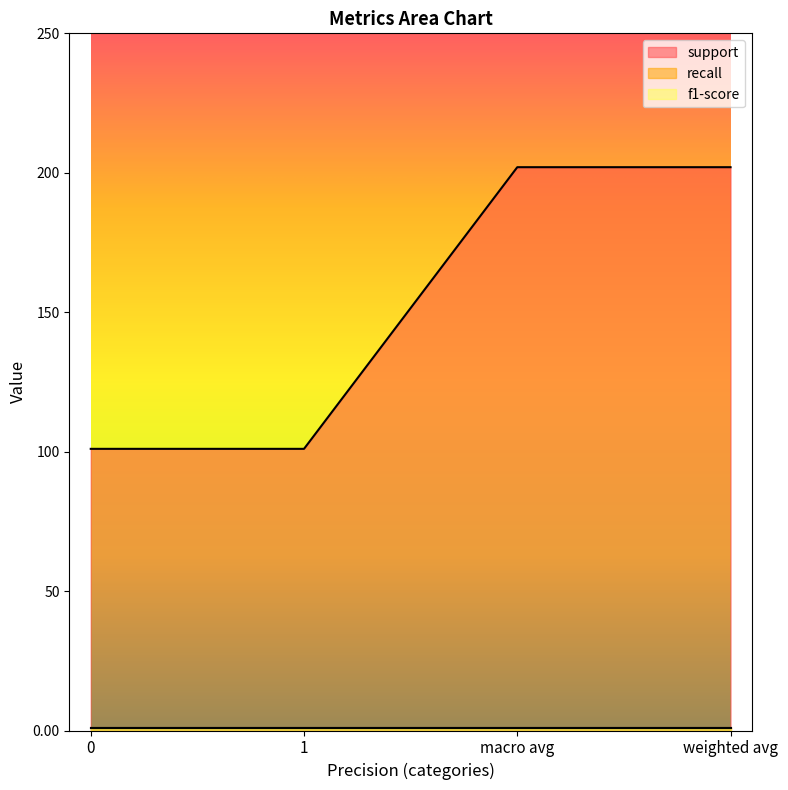

Reading left to right, transcribe all the data shown in this chart.

support: 101.0	101.0	202.0	202.0
recall: 0.8	0.8	0.8	0.8
f1-score: 0.8	0.8	0.8	0.8